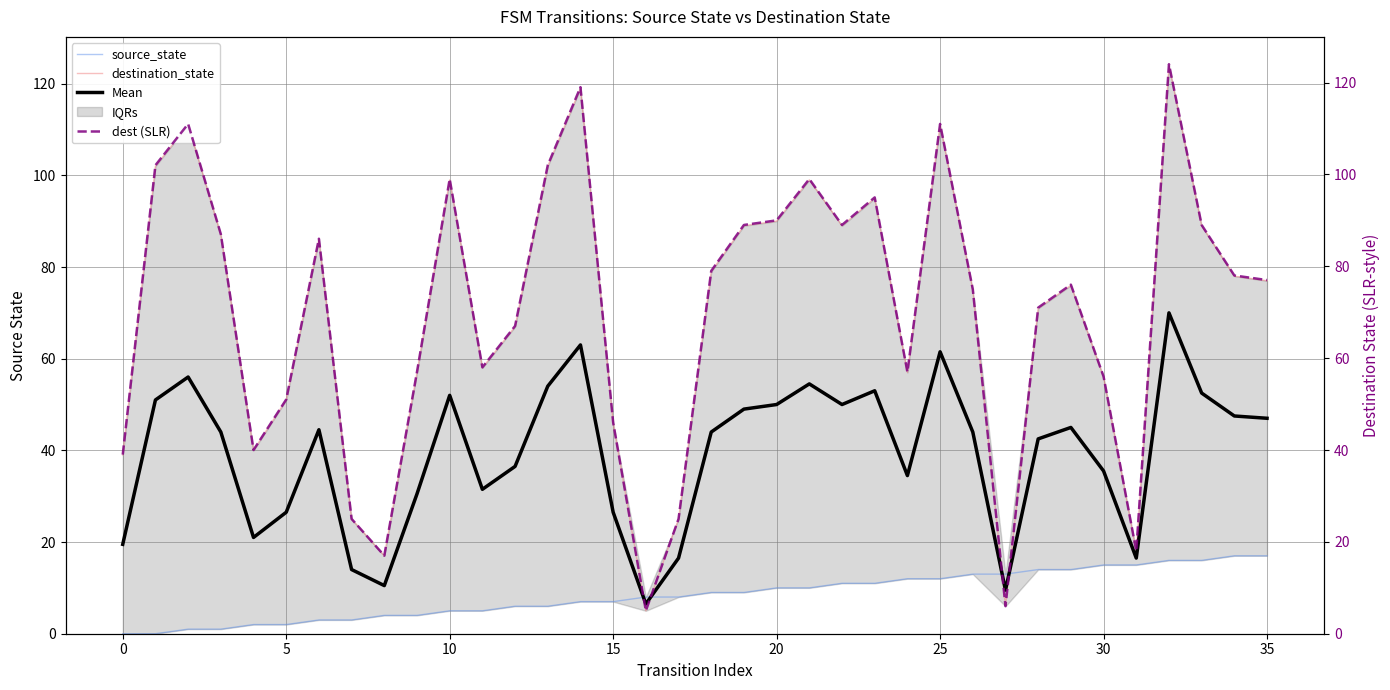

True or false: Mean has a value of 83.1 at 25.

False